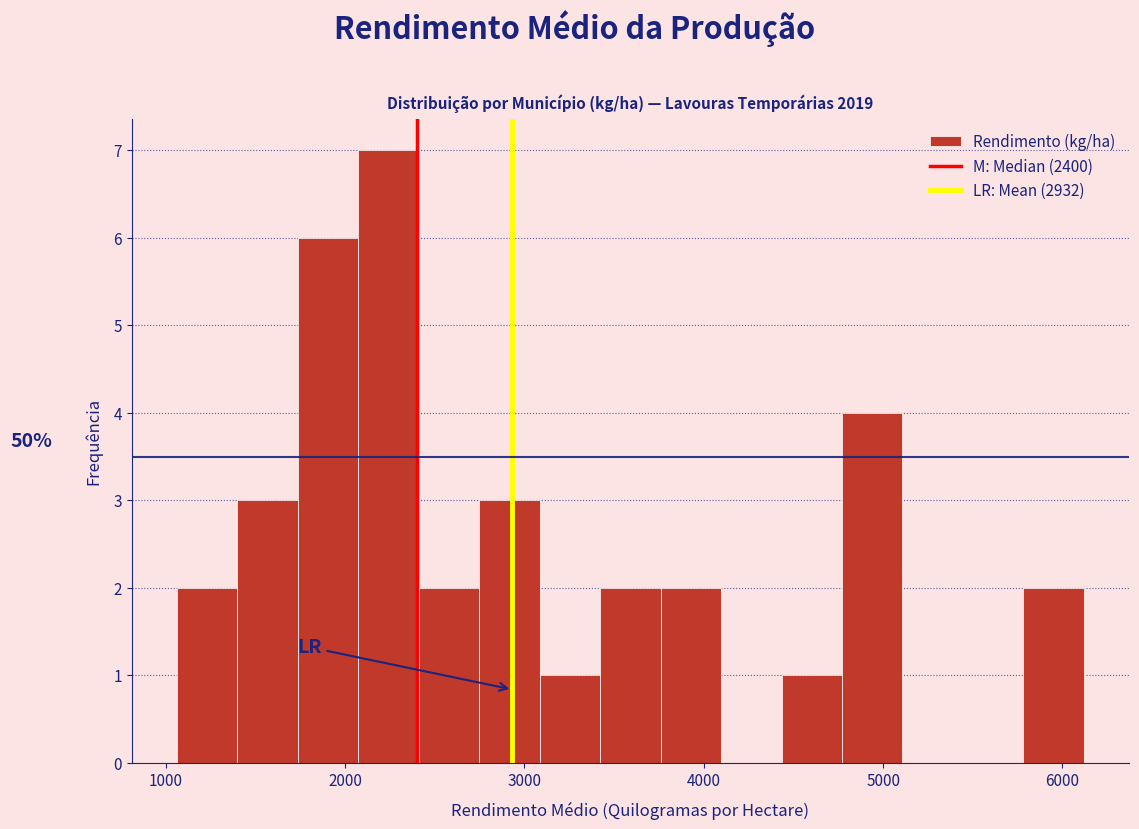

Read against the x-axis, roughly where is the centre of the tallest bar?

2200